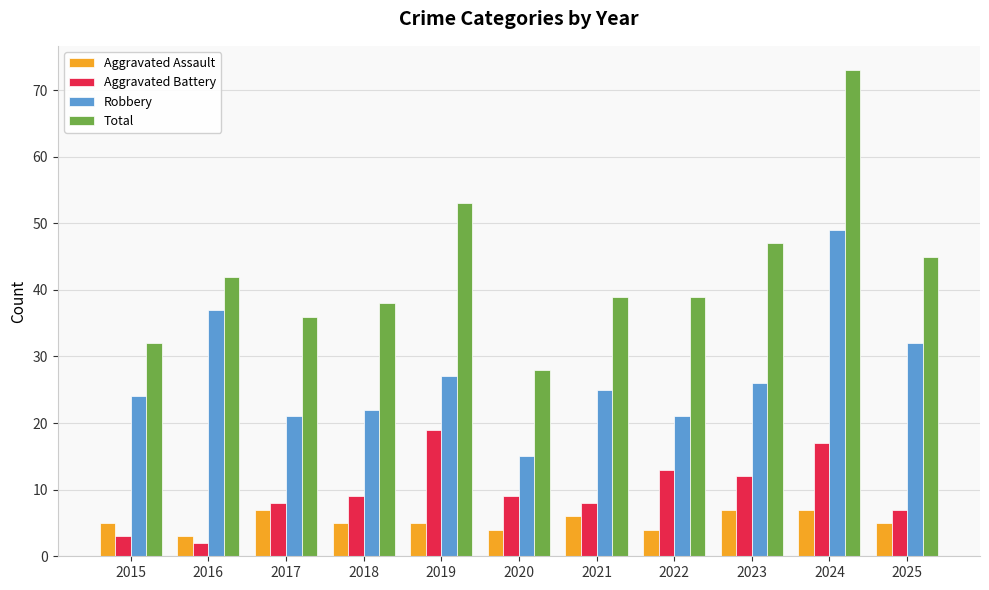

Are the bars horizontal?

No